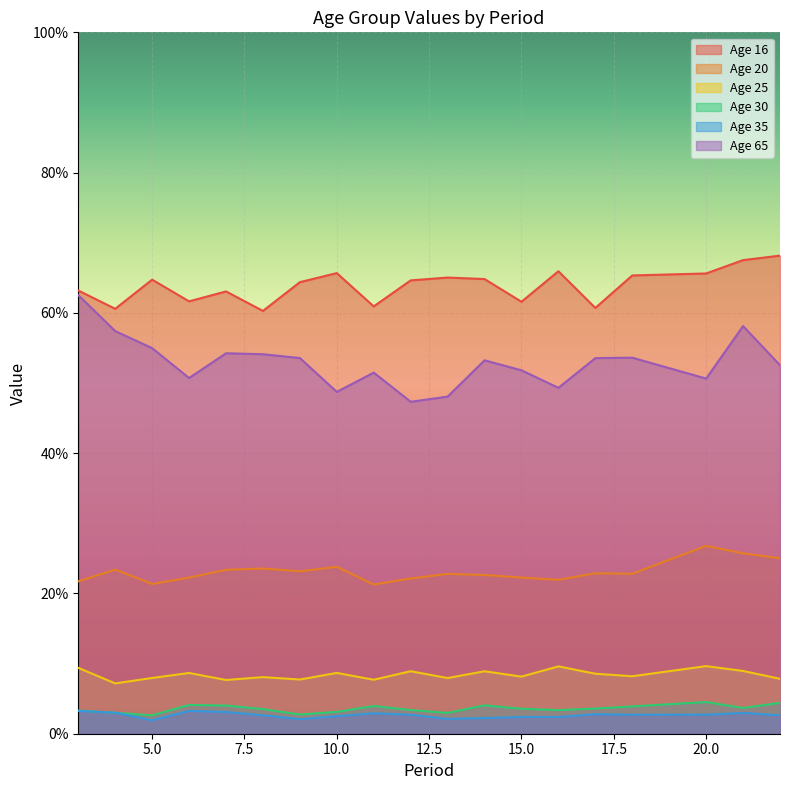

What is the value of the 25 point at the 9th from the left?

0.1